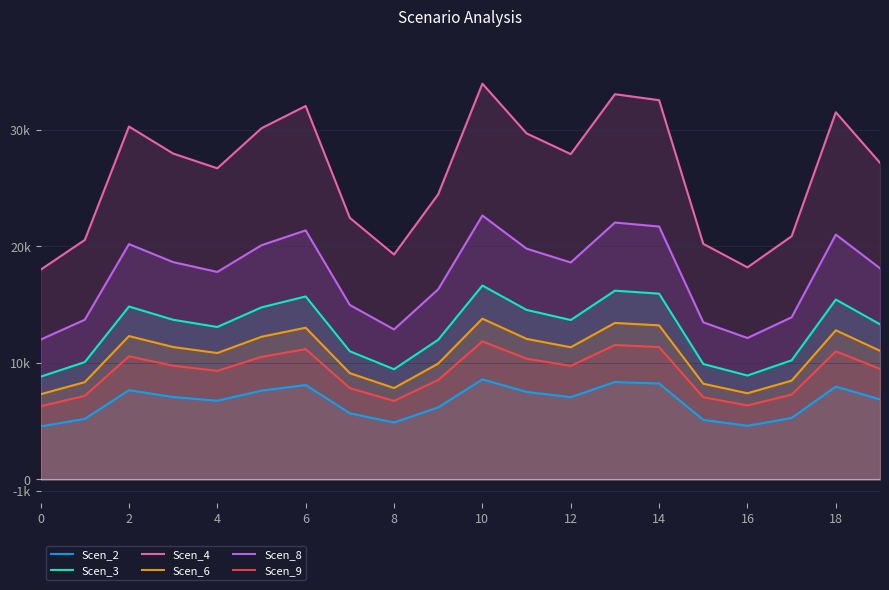

At how many categories does at least one series exceed 13097?

20